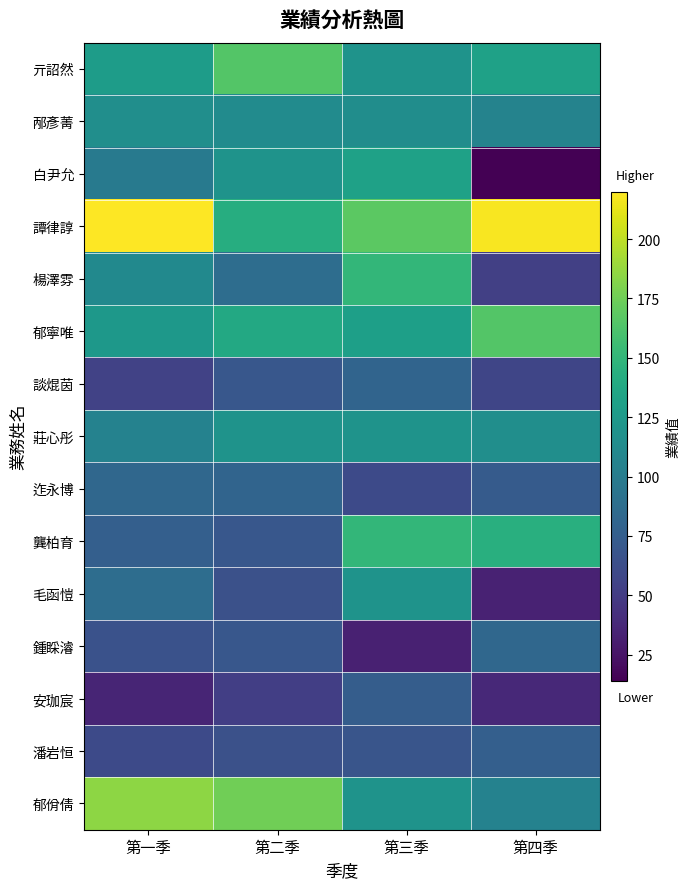

Which series has the widest spread of values?

白尹允